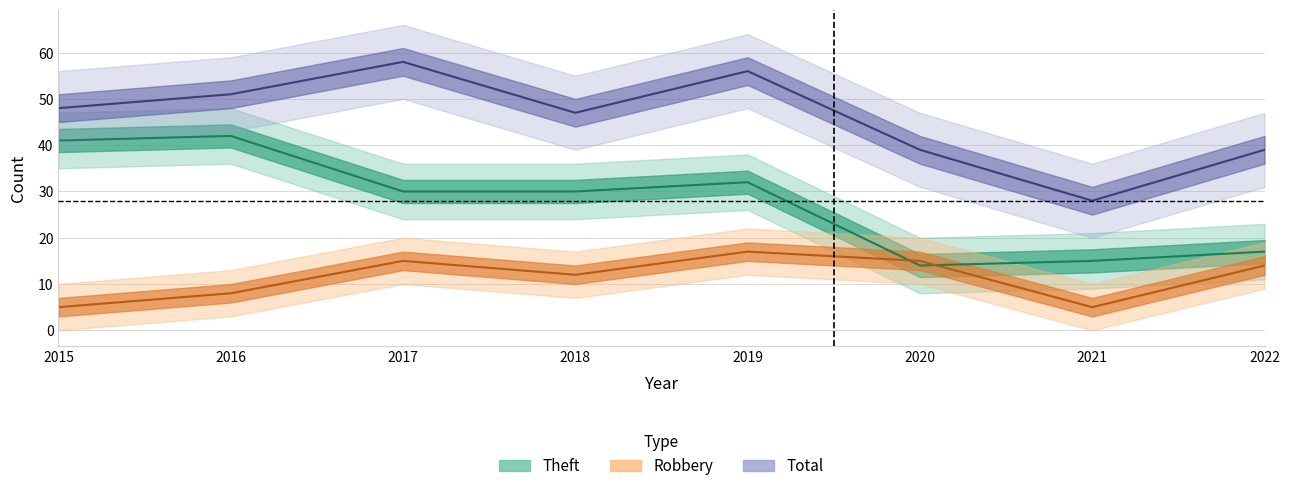

True or false: Total and Theft cross at least once.

False